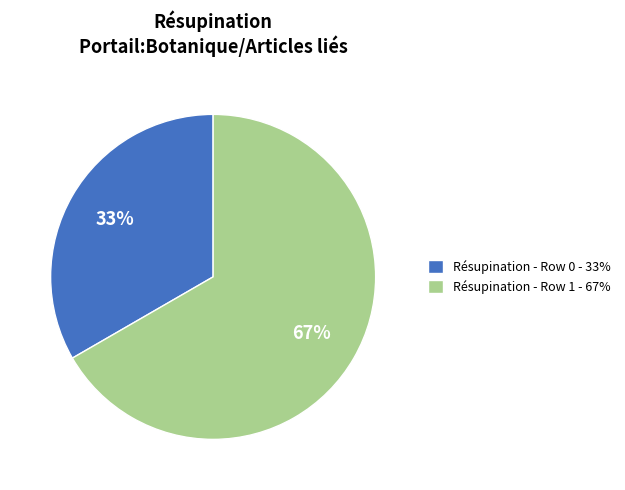

How many slices are in this pie chart?

2